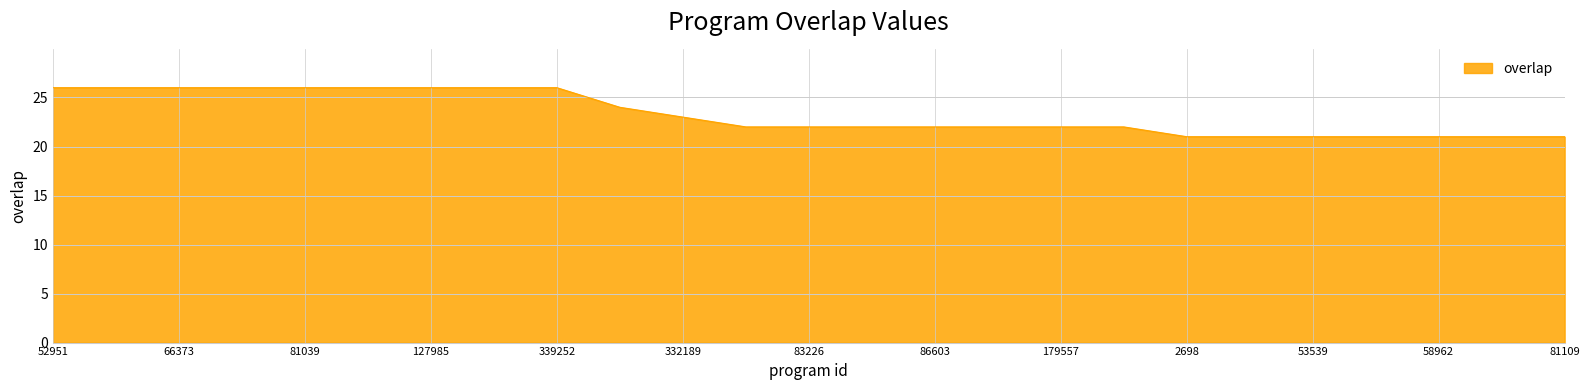

What is the difference between the maximum and minimum values?

5